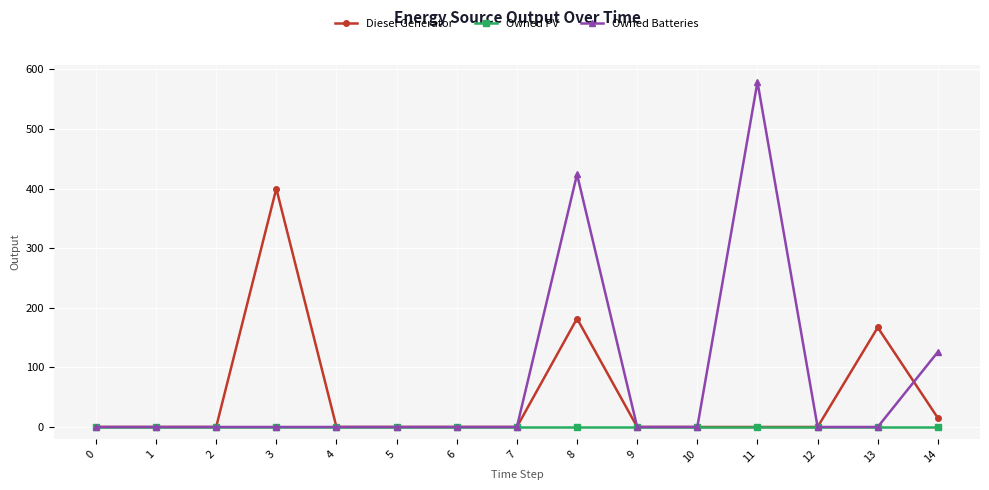

The value of Owned Batteries at 0 is 0.0. True or false?

True